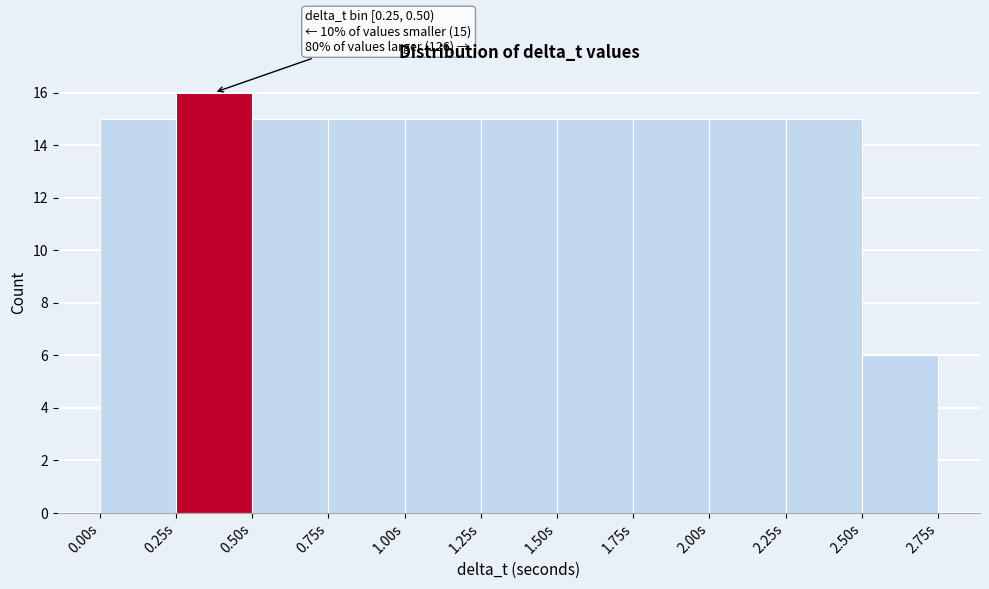

Over which range of the x-axis is the bar tallest?

0.25 to 0.50